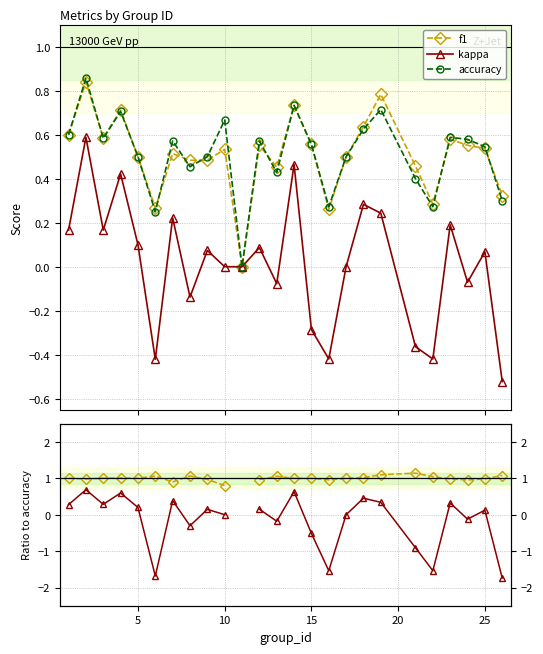

True or false: kappa has more than 0 interior local peaks.

True